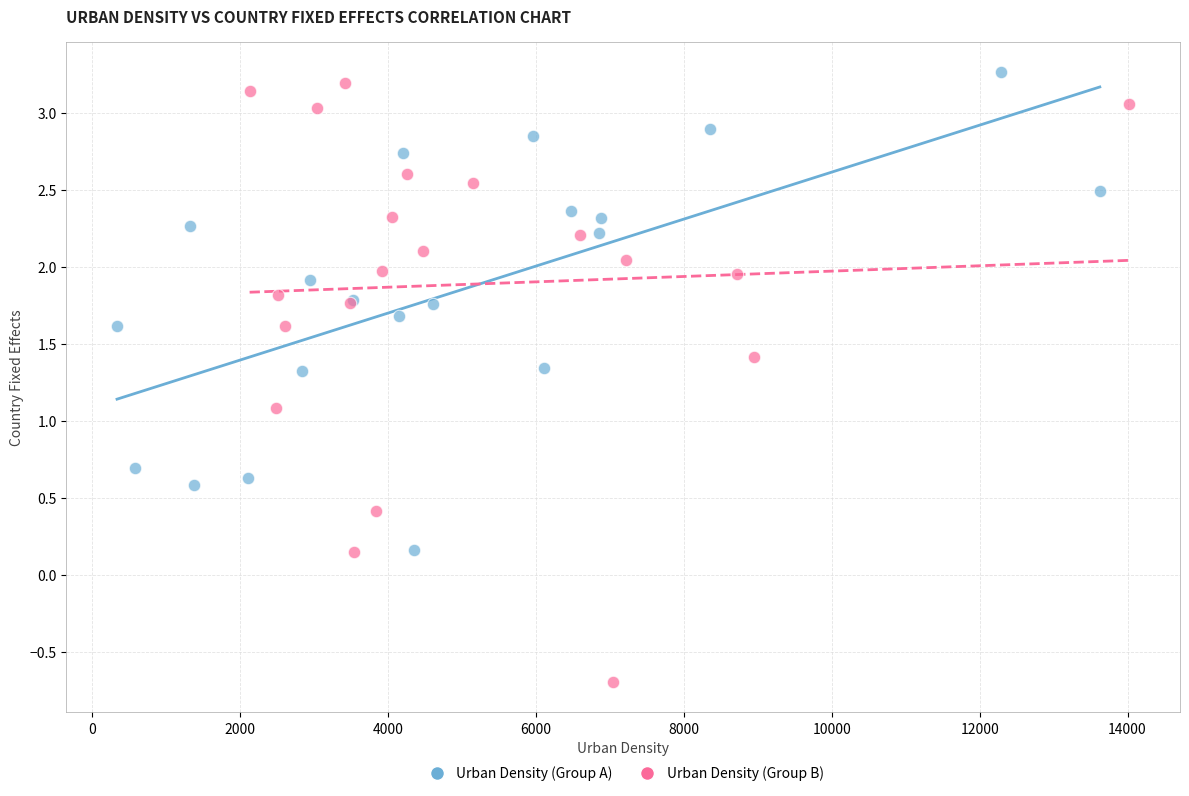

Which series contains the highest Y value?

Urban Density (Group A)